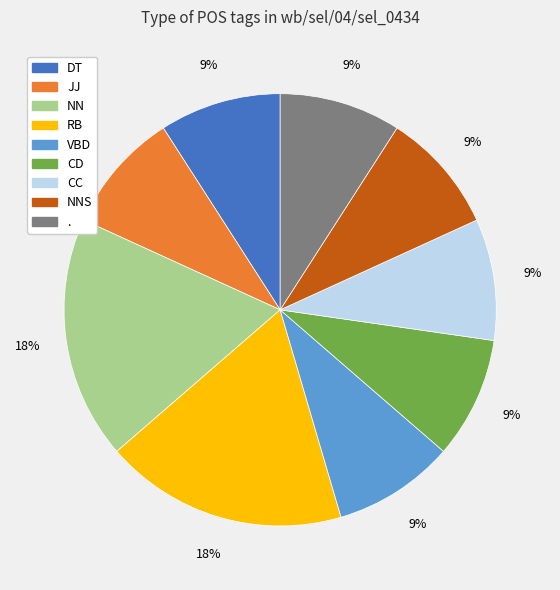

To the nearest percent, what is the difference between the largest and smallest slice percentages?

9%